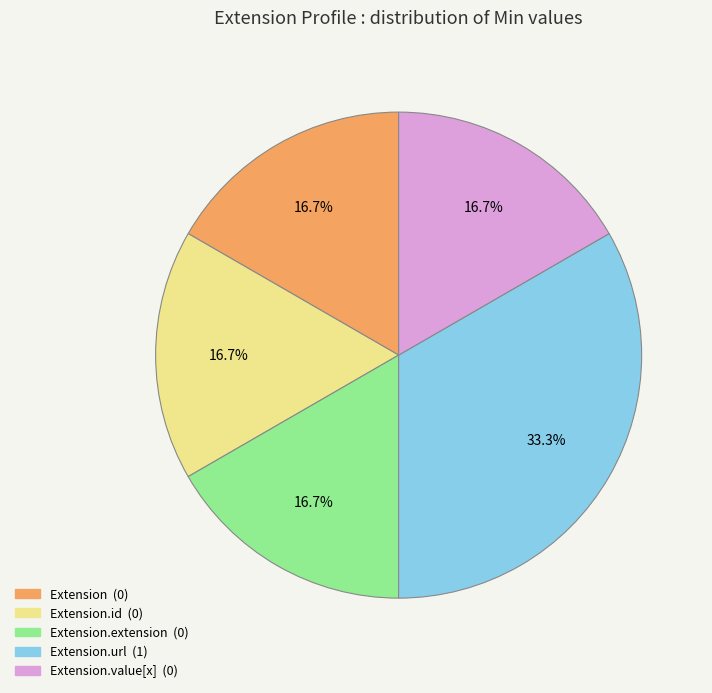

Is there any slice that represents more than half of the pie?

No